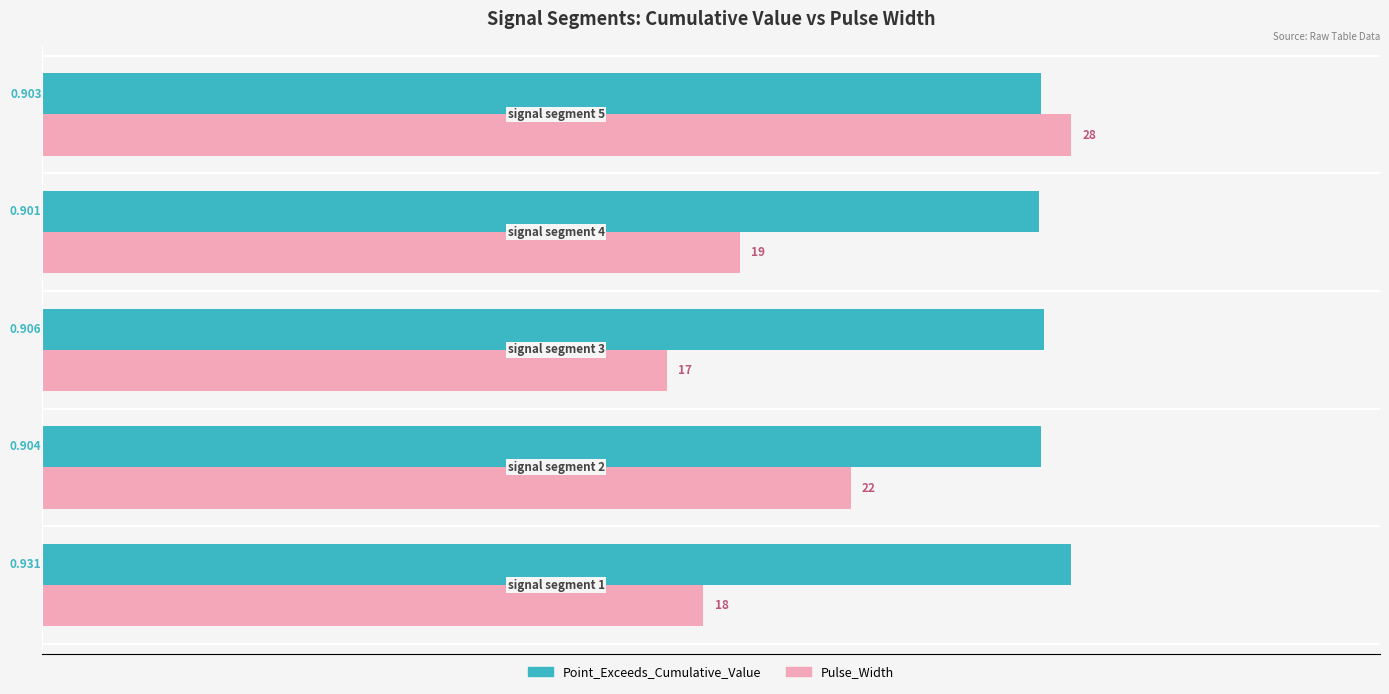

Which series has the largest total across all categories?

Point_Exceeds_Cumulative_Value